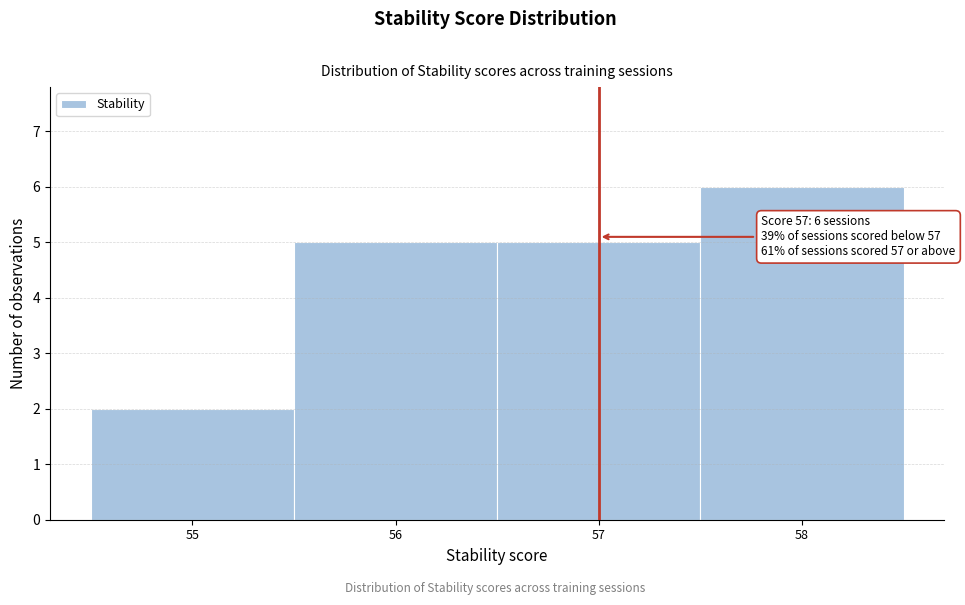

Over which range of the x-axis is the bar tallest?

57.5 to 58.5